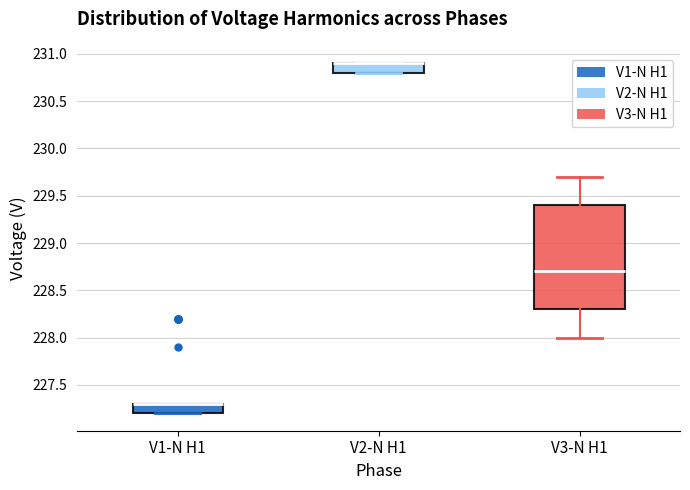

Where is the lower edge of the box for V1-N H1 on the y-axis? The values are not printed on the chart, so give them approximately, as read against the axis.

227.2